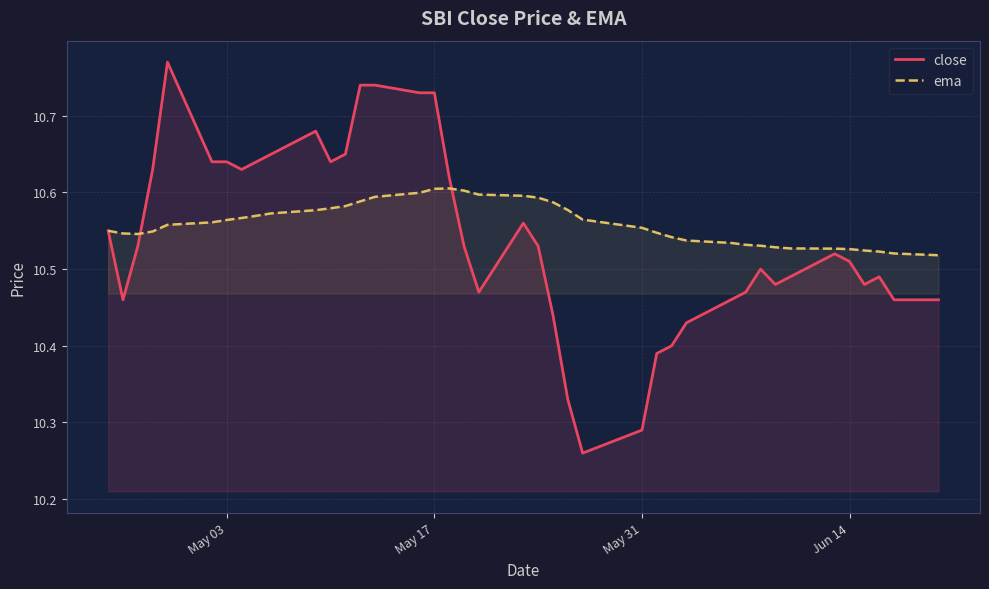

List the series in order of their peak value, highest first.

close, ema